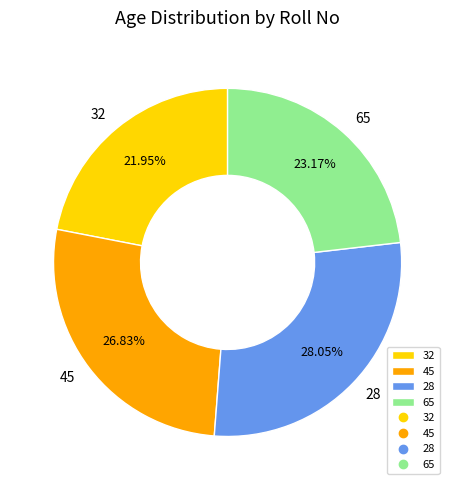

What percentage is the 45 slice, to the nearest percent?

27%